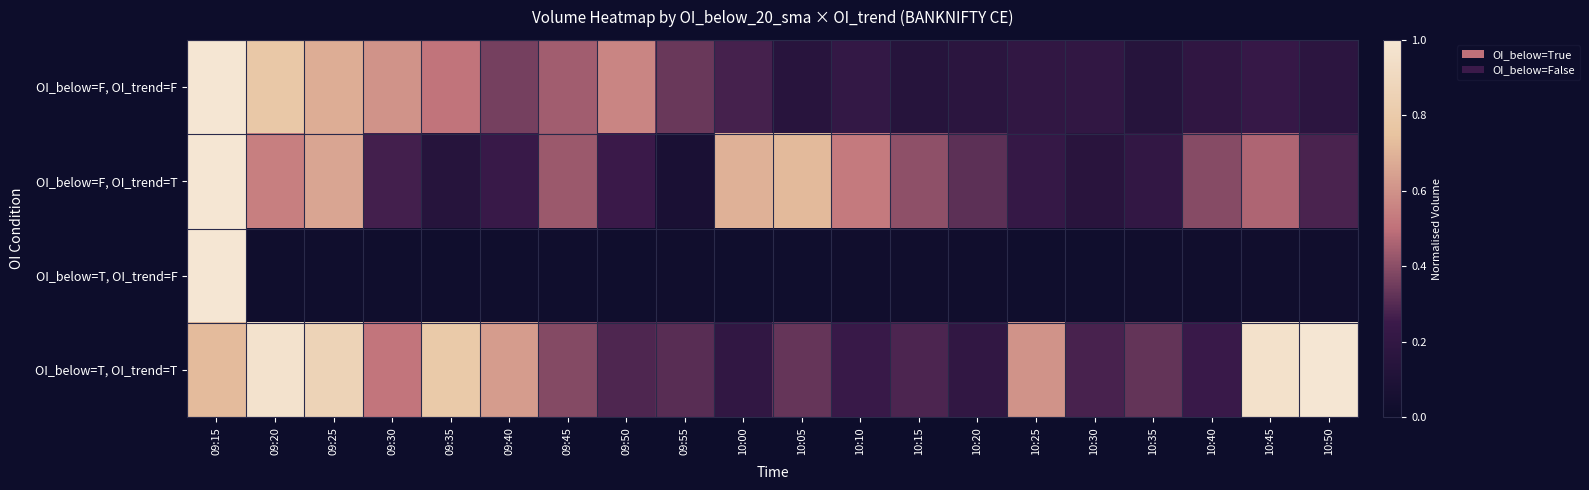

Count the number of data series in this chart.

4